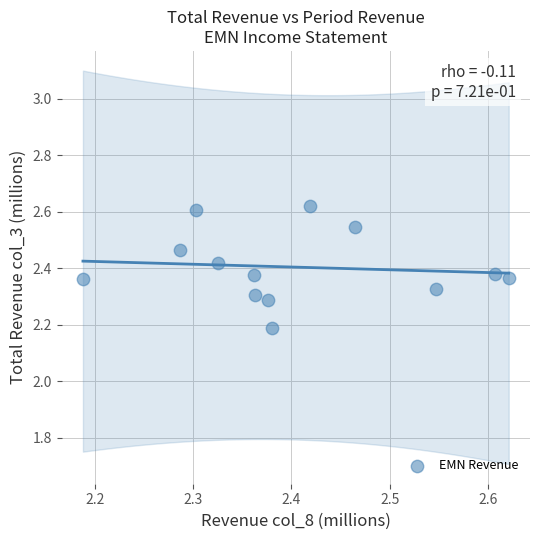

What Y value in the scatter plot is closest to 2?

2.2